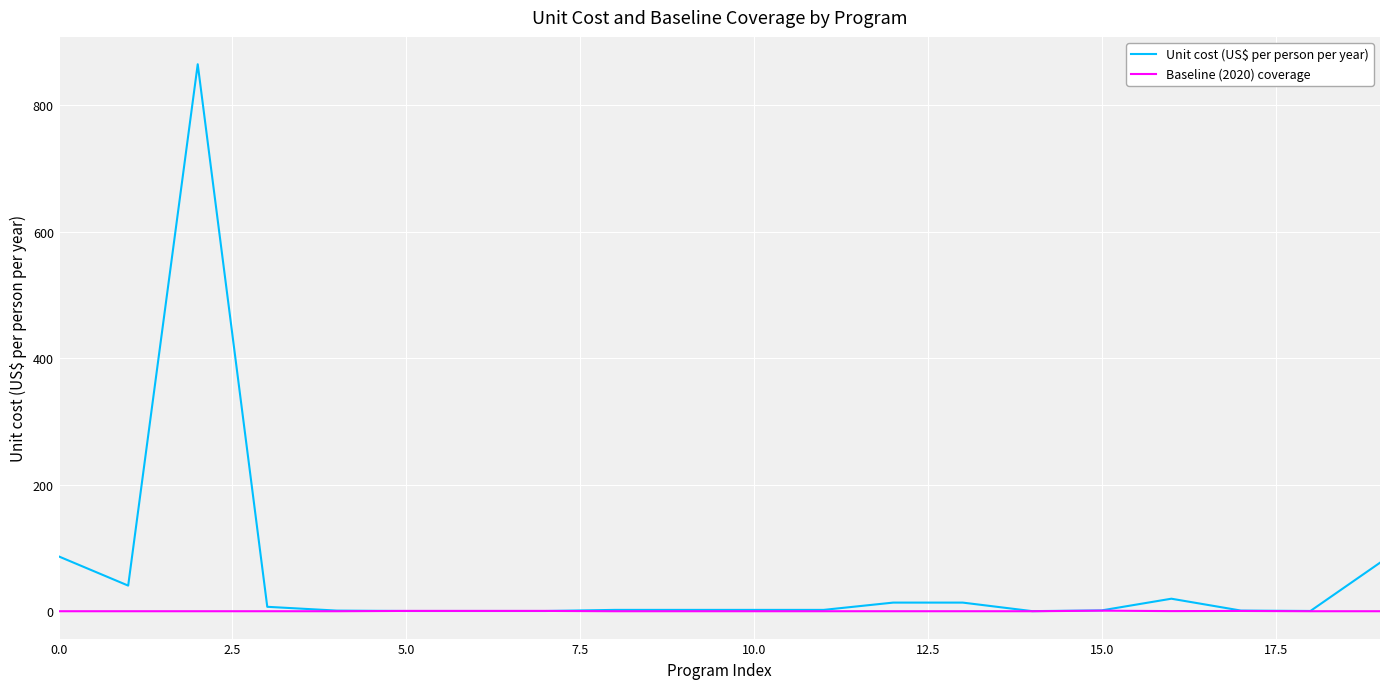

What is the greatest value displayed?

865.0